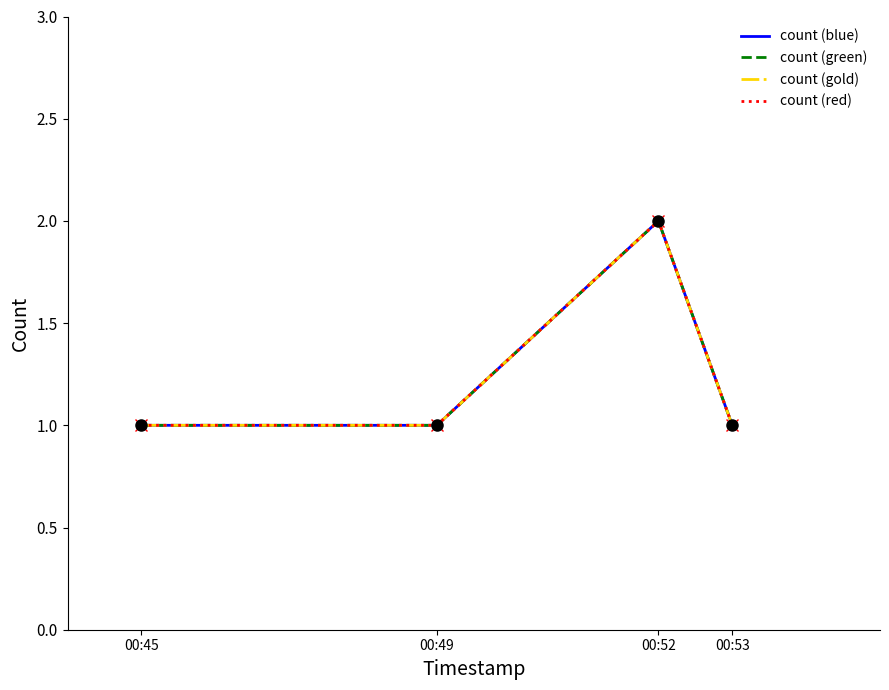

What is the minimum value shown in the chart?

1